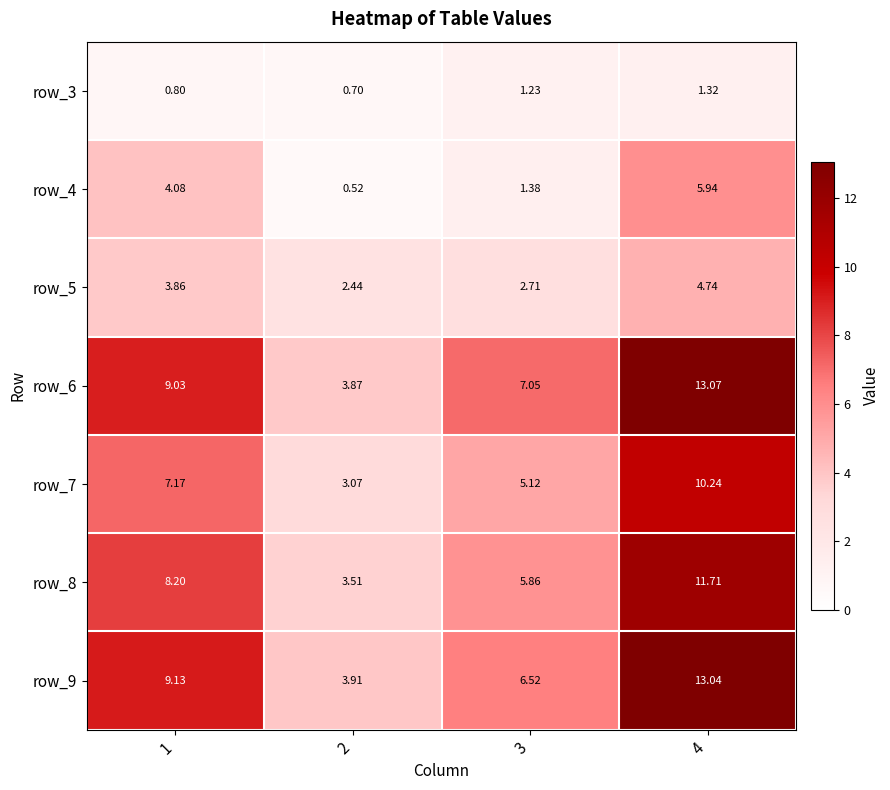

Is the value of row_4 at 2 greater than the value of row_8 at 4?

No